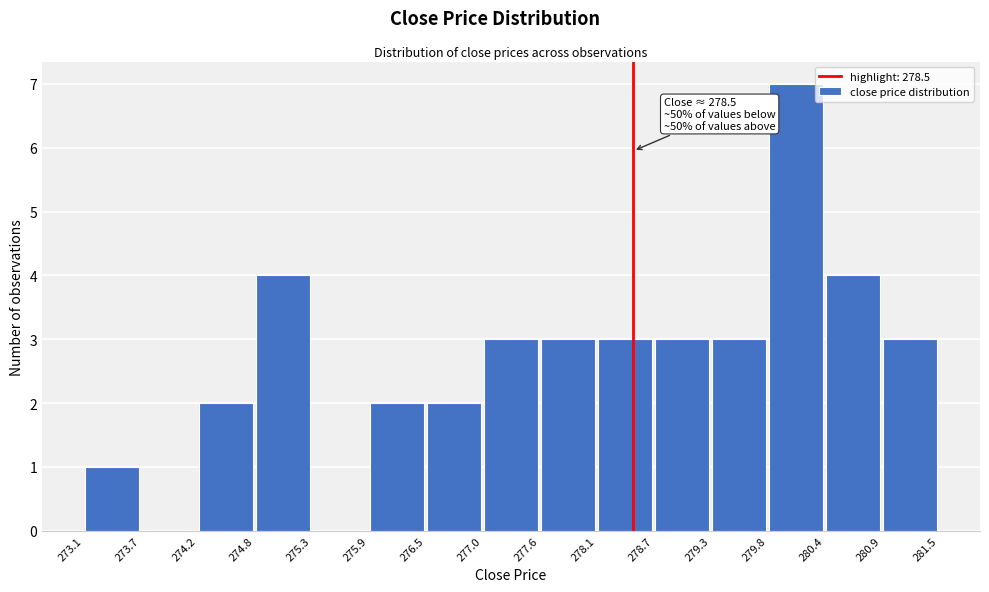

Over which range of the x-axis is the bar tallest?

279.8 to 280.4